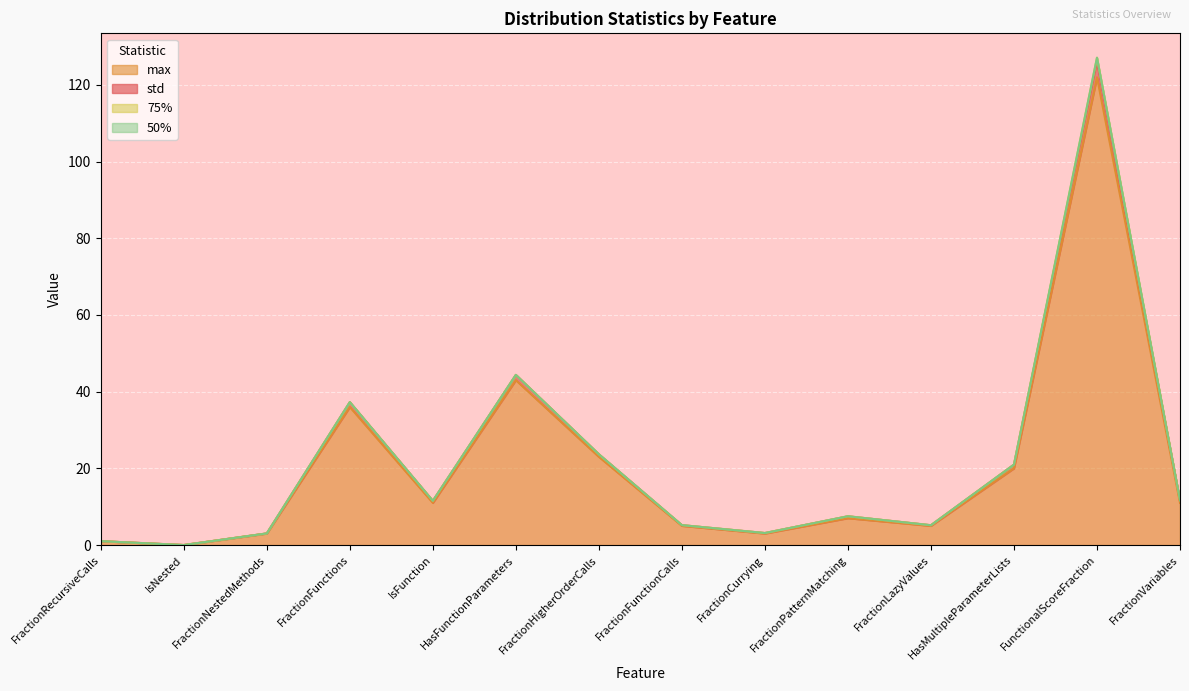

Read the max value at FunctionalScoreFraction.

122.0